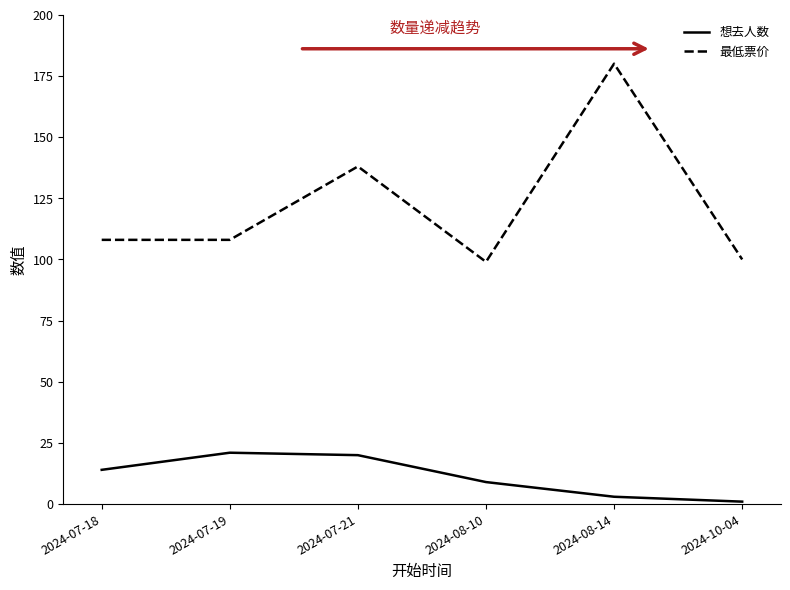

Which series changed the most between 2024-07-18 and 2024-07-21?

最低票价